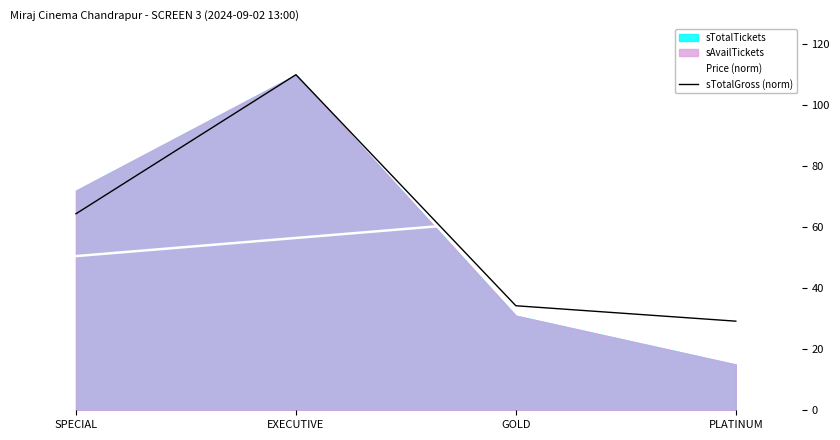

What is the label of the 1st point from the left?

SPECIAL